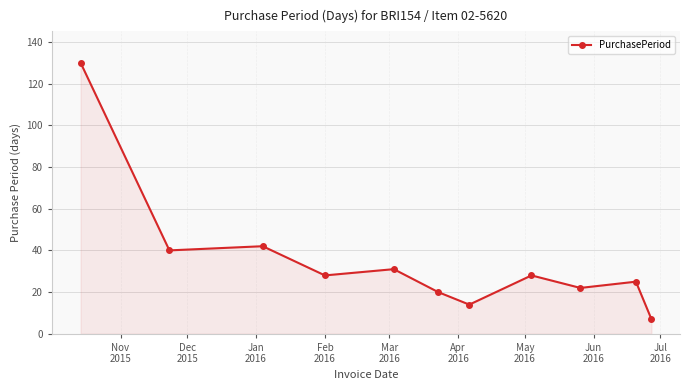

What is the value of the 4th point from the left?

28